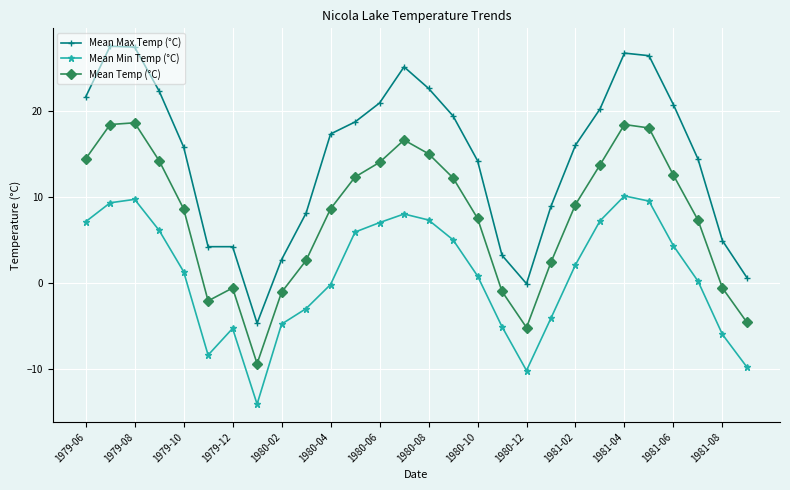

Which series has the largest total across all categories?

Mean Max Temp (°C)